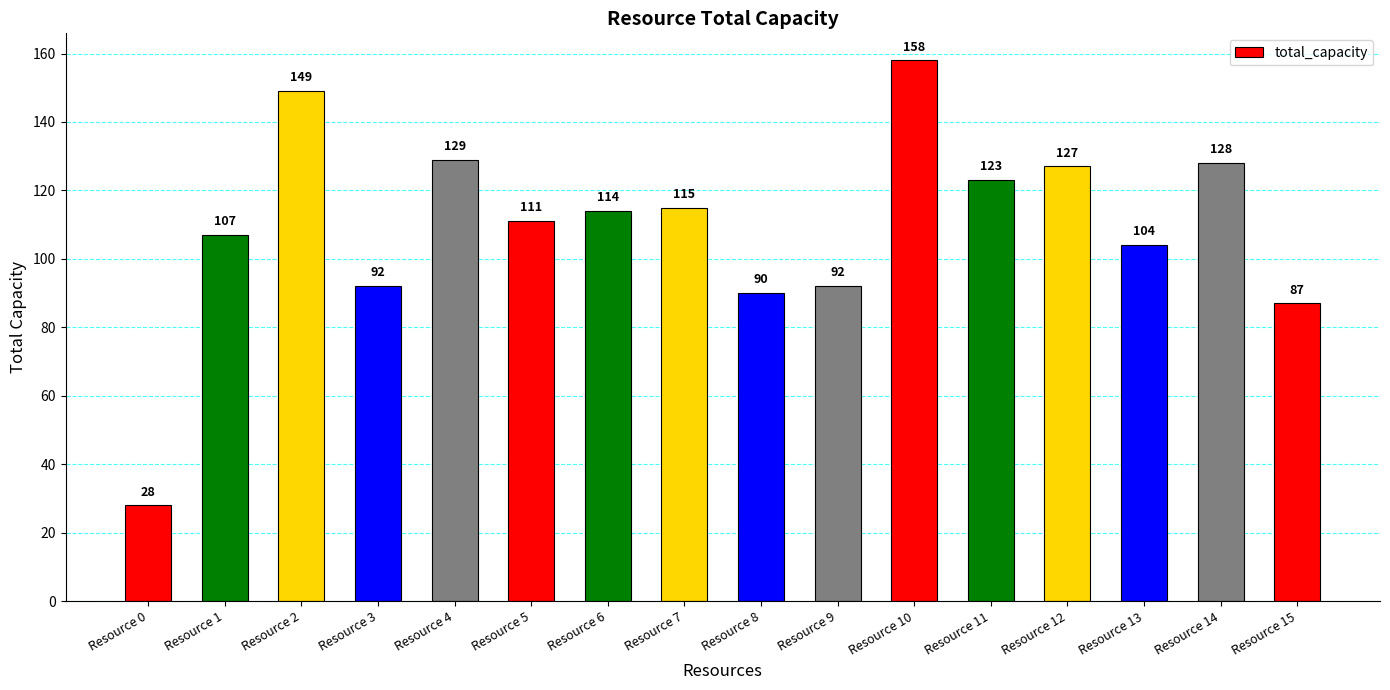

True or false: the data shows 107 at Resource 1.

True